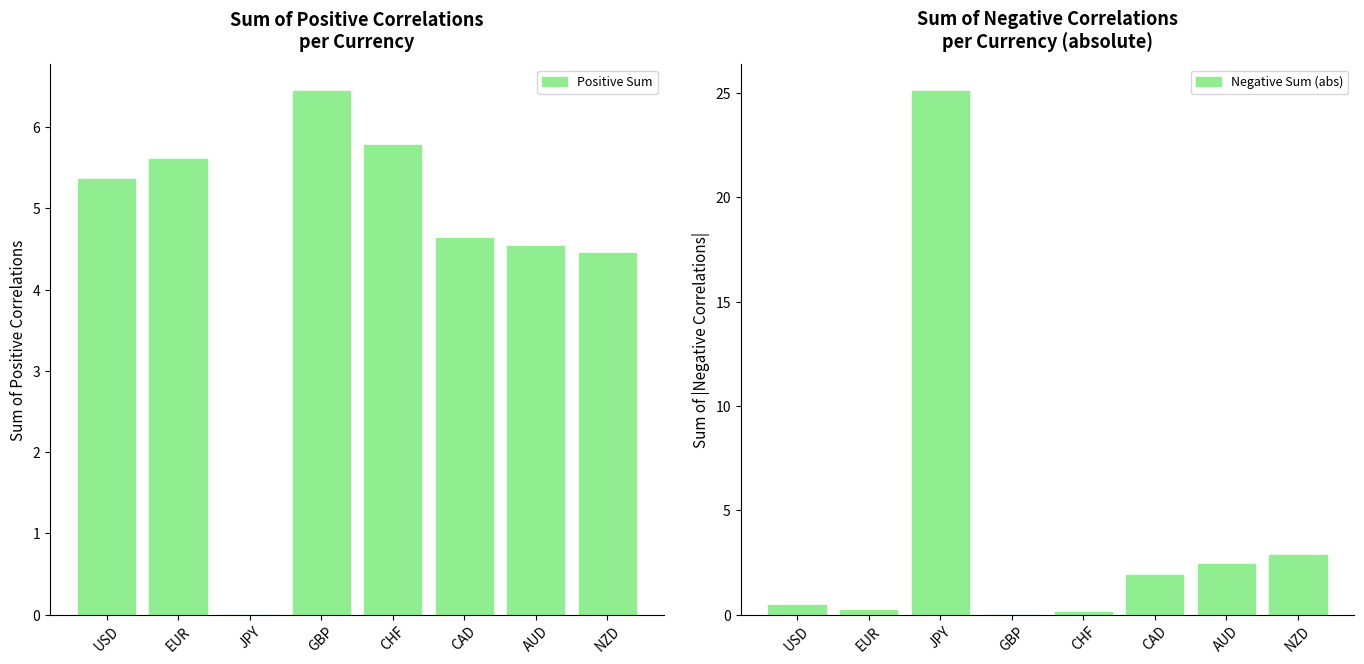

How many data points in Negative Sum (abs) are above 1?

4